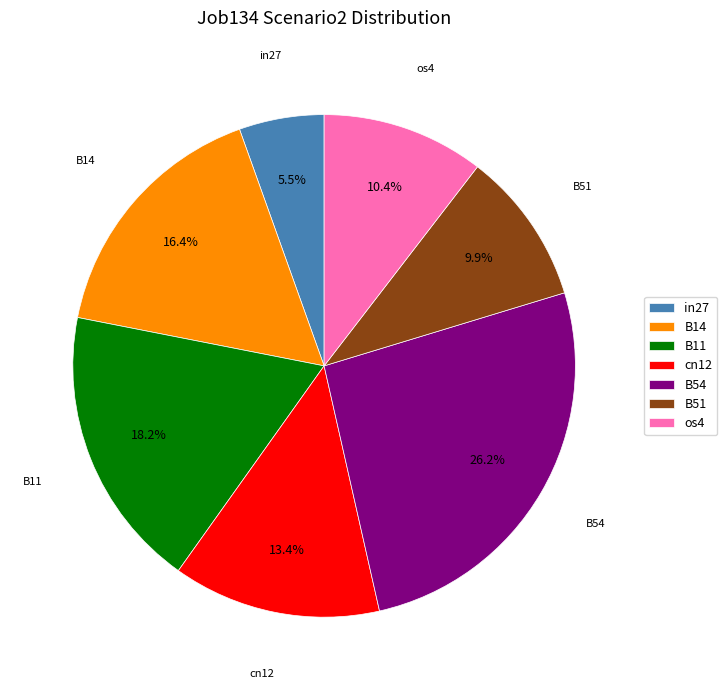

To the nearest percent, what portion does os4 represent?

10%